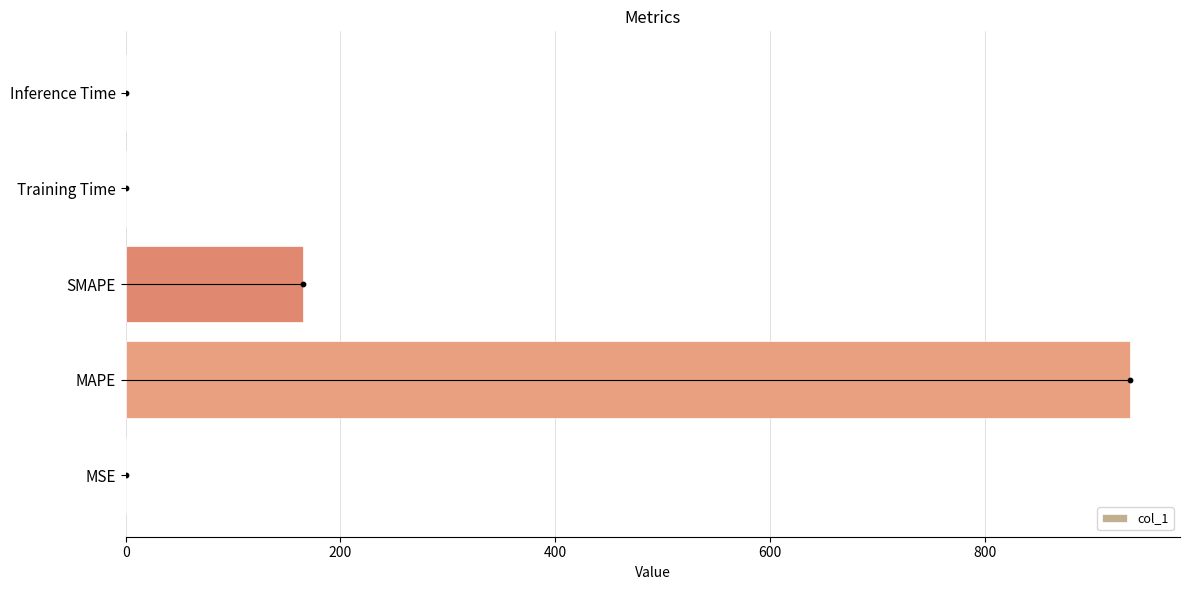

The value of col_1 at Training Time is 0.0. True or false?

True